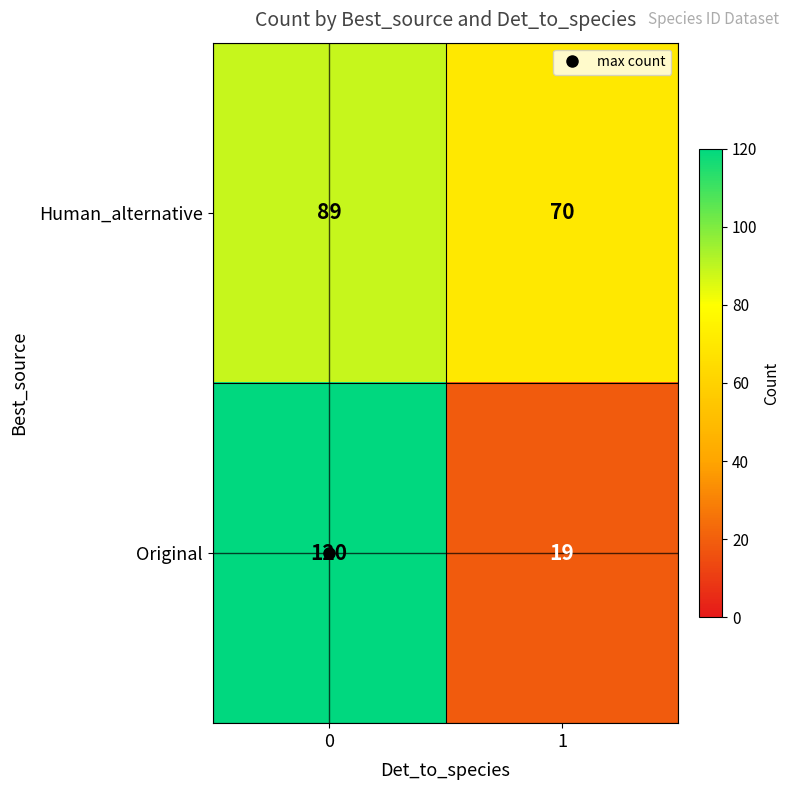

What value does the Original series have at 0?

120